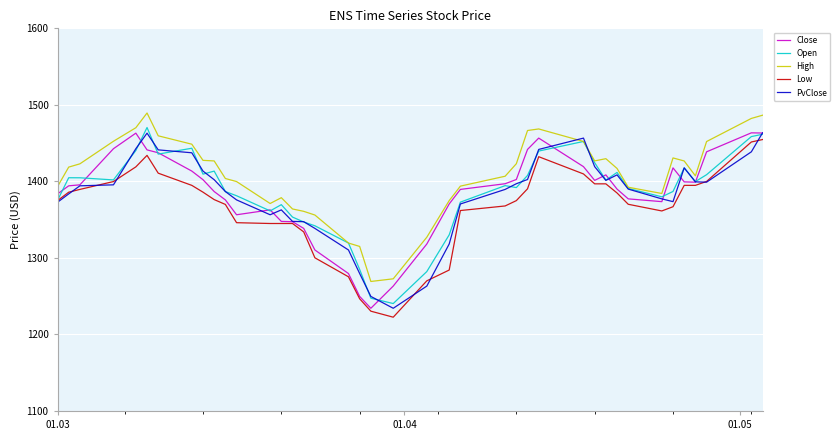

What is the lowest value of the High series?

1269.2